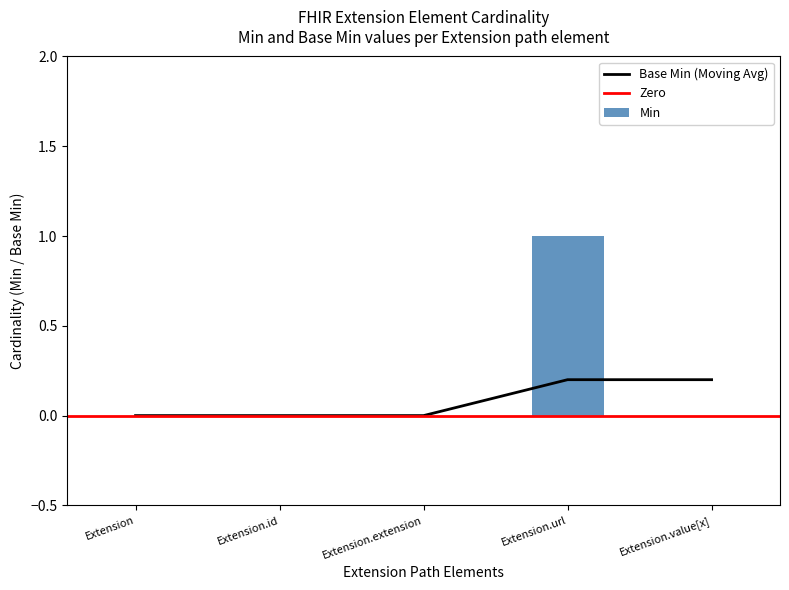

Which has a higher value, Extension.id or Extension.value[x]?

Extension.id